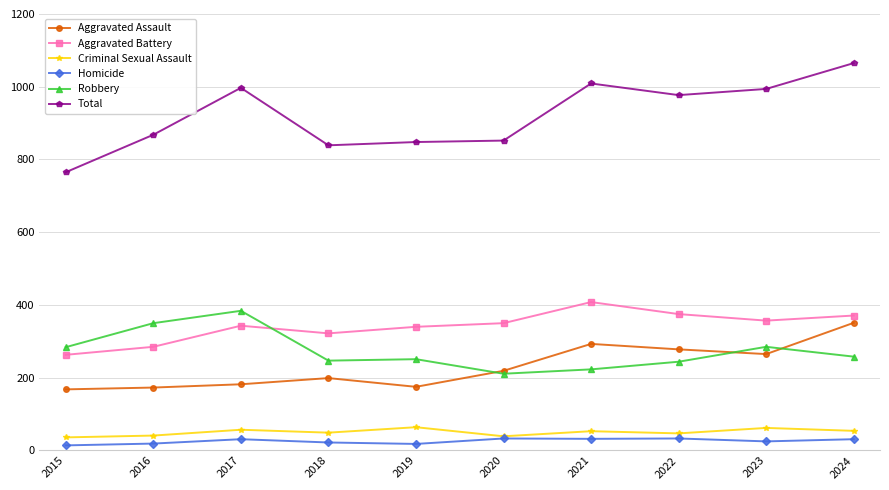

Where does the Total series first go above 977?

2017